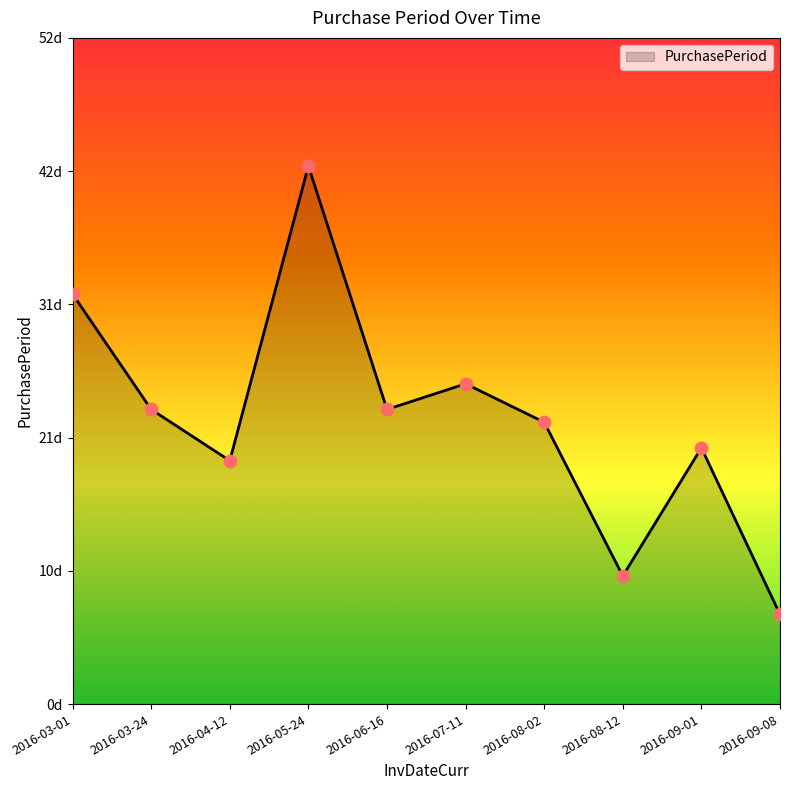

Approximately how many times larger is the value at 2016-08-12 compared to 2016-09-01?

0.5